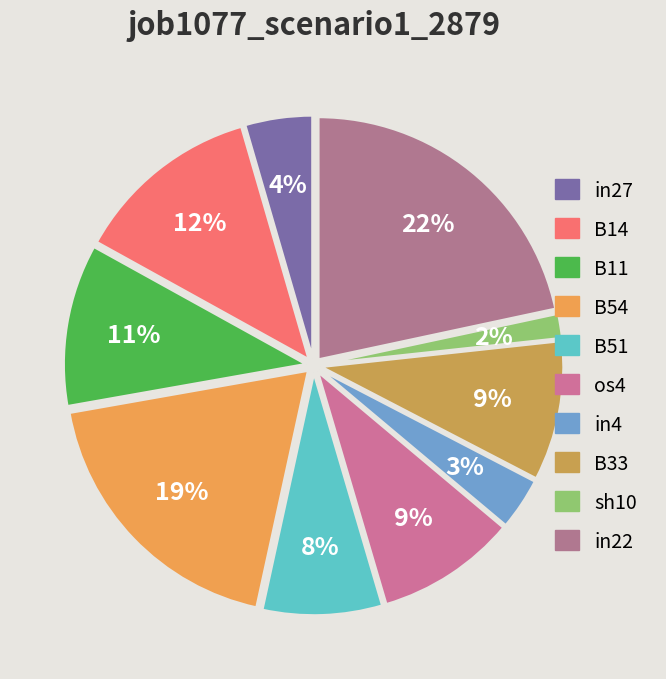

Count the number of slices in the pie.

10